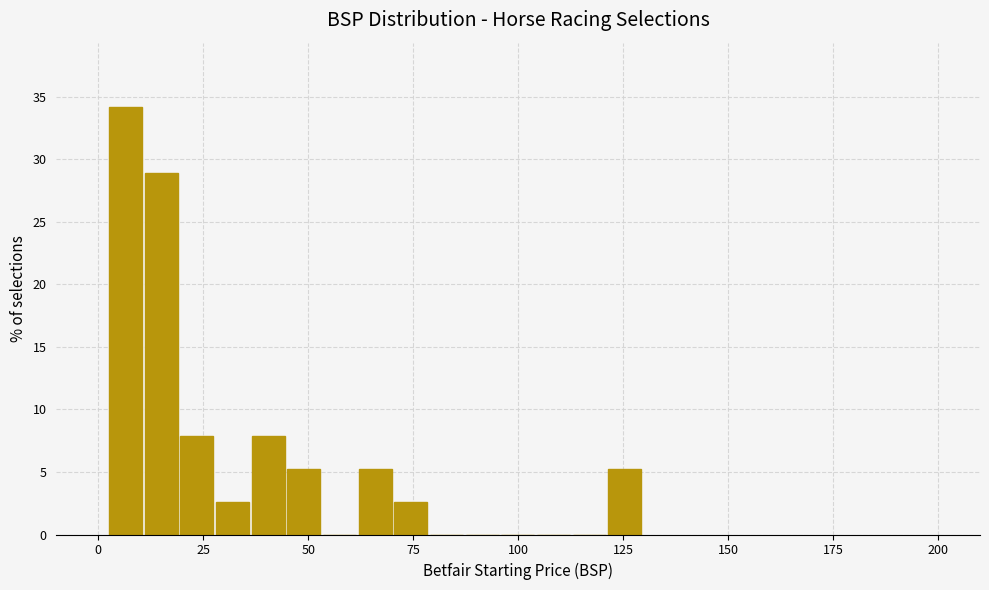

Around what value on the x-axis is the tallest bar? Give the approximate position of its centre, as read against the axis.

5